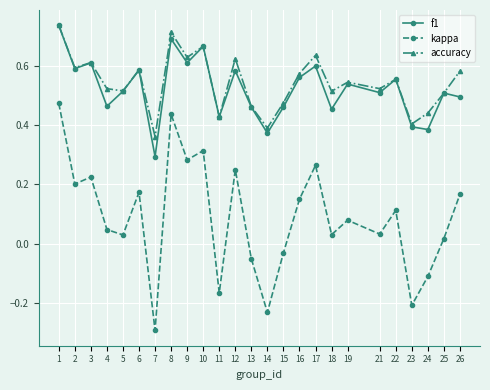

What is the smallest value displayed?

-0.3